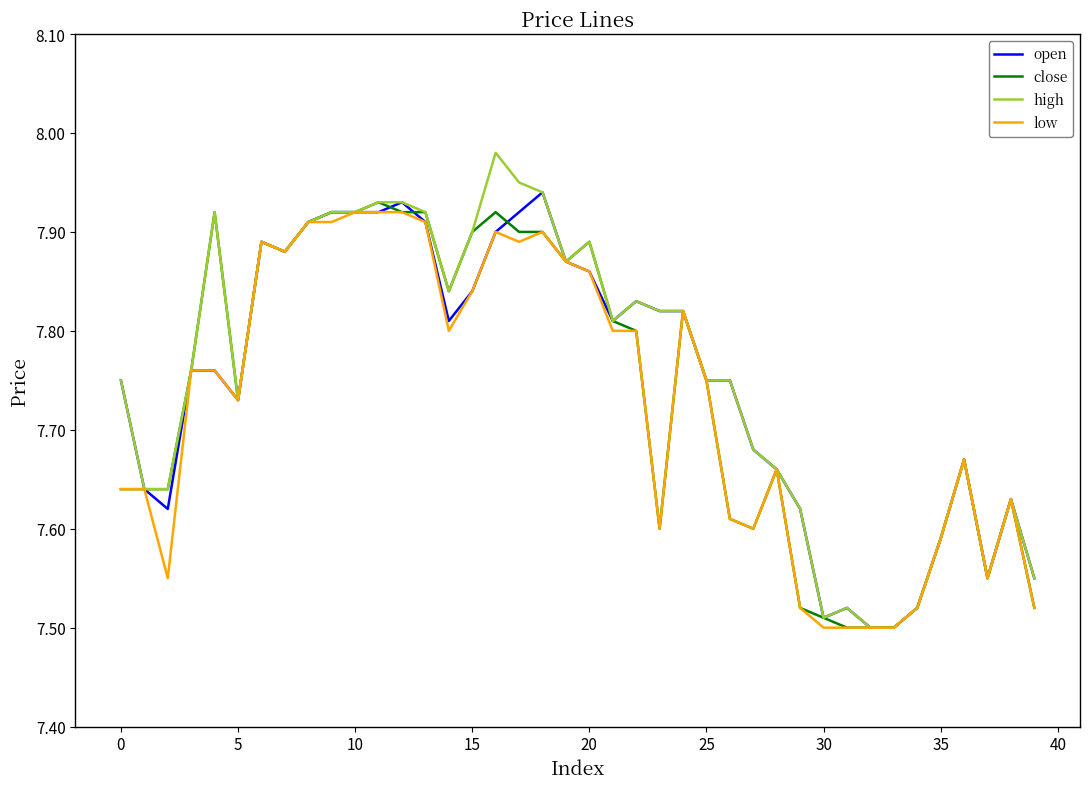

Which series has the widest spread of values?

high